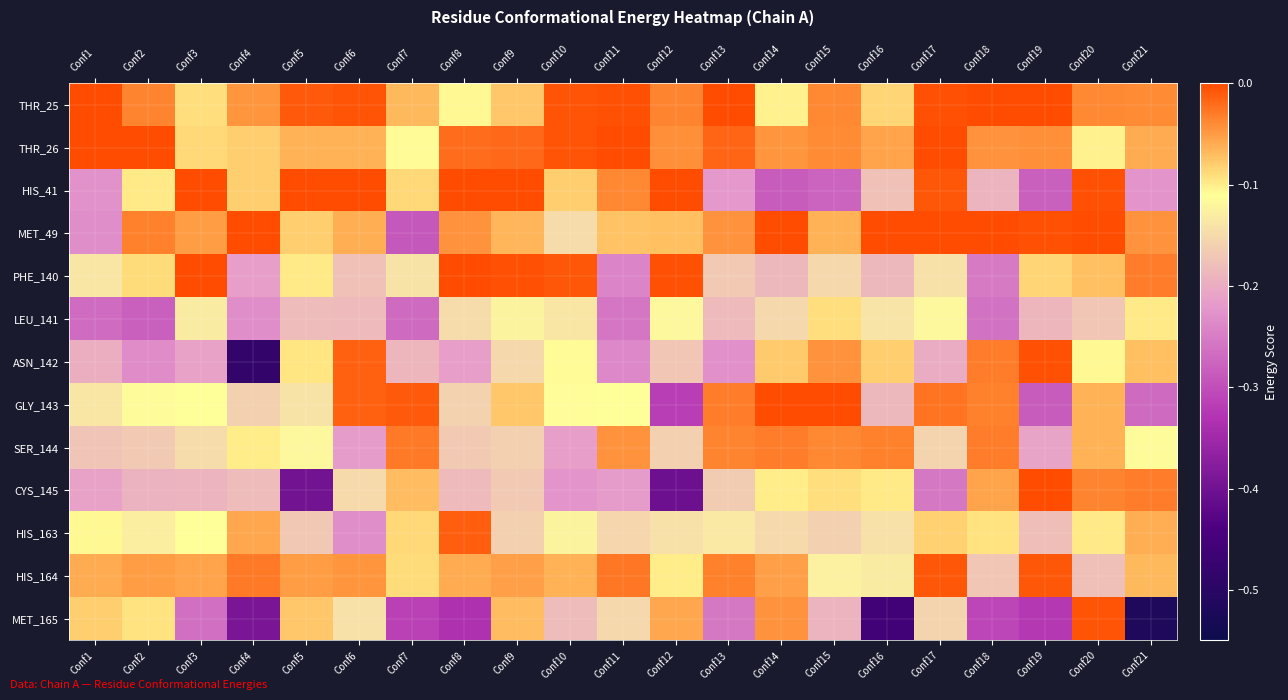

How many categories are shown in the chart?

21